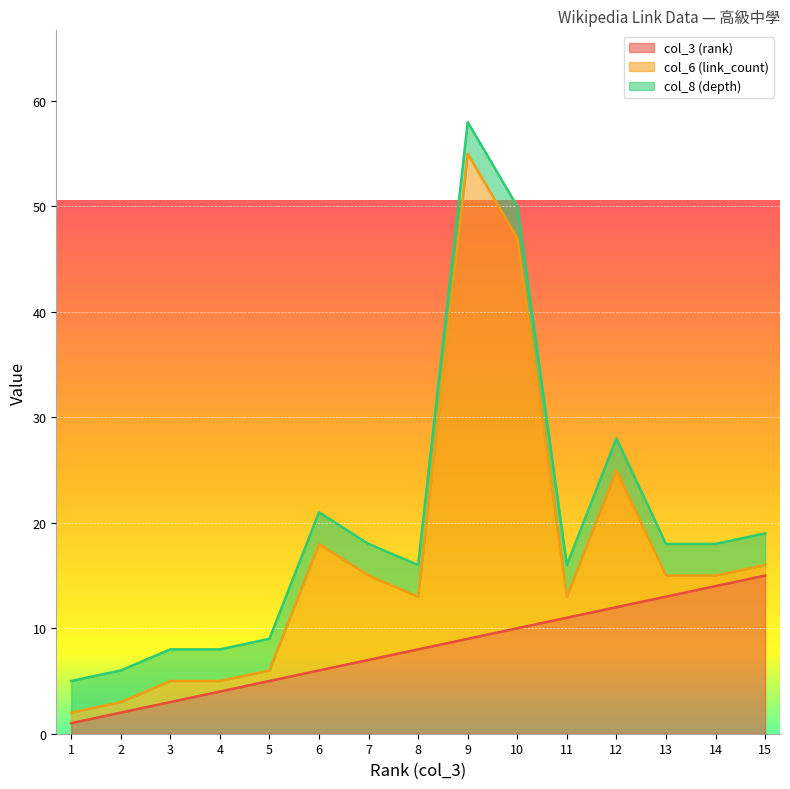

At which category does the chart reach its minimum across all series?

1